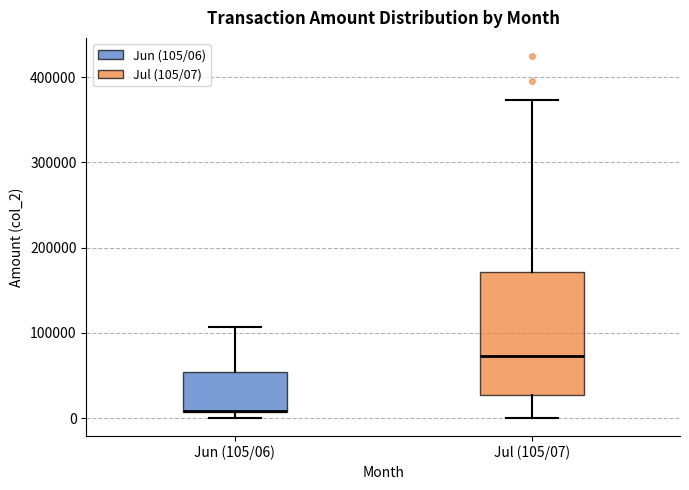

Which box is the tallest, from its lower edge to its upper edge?

Jul (105/07)